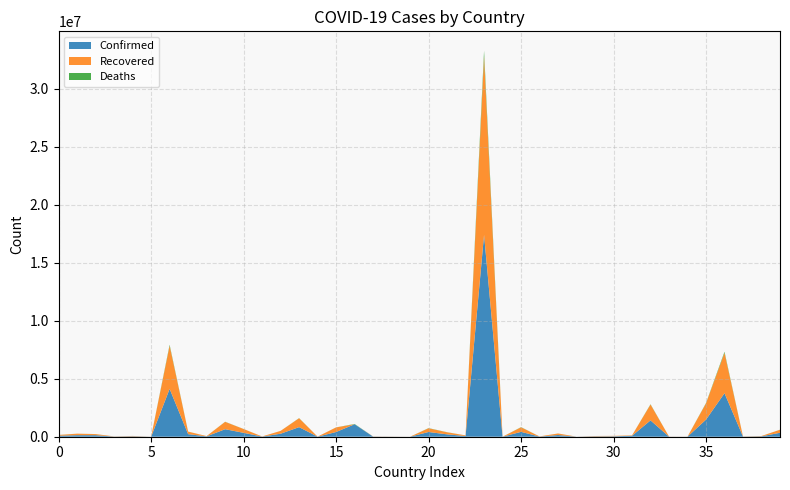

Reading left to right, list all the values displayed in this chart.

Confirmed: Afghanistan=89861	Albania=132459	Algeria=133388	Andorra=13813	Angola=36705	Antigua and Barbuda=1263	Argentina=4124190	Armenia=223682	Australia=30262	Austria=648620	Azerbaijan=335171	Bahamas=12092	Bahrain=258731	Bangladesh=826922	Barbados=4036	Belarus=405663	Belgium=1076338	Belize=12938	Benin=8109	Bhutan=1813	Bolivia=406954	Bosnia and Herzegovina=204597	Botswana=59480	Brazil=17412766	Brunei=248	Bulgaria=420336	Burkina Faso=13459	Burma=145603	Burundi=5013	Cabo Verde=31571	Cambodia=38969	Cameroon=80090	Canada=1409496	Central African Republic=7101	Chad=4942	Chile=1476473	Colombia=3753224	Congo (Brazzaville)=12121	Congo (Kinshasa)=35228	Costa Rica=339900
Recovered: Afghanistan=61410	Albania=129842	Algeria=92852	Andorra=13591	Angola=30282	Antigua and Barbuda=1214	Argentina=3721350	Armenia=215195	Australia=23677	Austria=633939	Azerbaijan=328580	Bahamas=11081	Bahrain=244579	Bangladesh=766266	Barbados=3971	Belarus=398742	Belgium=0	Belize=12463	Benin=7979	Bhutan=1467	Bolivia=321665	Bosnia and Herzegovina=177122	Botswana=55617	Brazil=15400169	Brunei=239	Bulgaria=389495	Burkina Faso=13272	Burma=132928	Burundi=773	Cabo Verde=30316	Cambodia=32967	Cameroon=35261	Canada=1366469	Central African Republic=6859	Chad=4767	Chile=1399187	Colombia=3477656	Congo (Brazzaville)=11211	Congo (Kinshasa)=27825	Costa Rica=261195
Deaths: Afghanistan=3527	Albania=2453	Algeria=3571	Andorra=127	Angola=831	Antigua and Barbuda=42	Argentina=85343	Armenia=4484	Australia=910	Austria=10661	Azerbaijan=4953	Bahamas=236	Bahrain=1221	Bangladesh=13118	Barbados=47	Belarus=2978	Belgium=25088	Belize=325	Benin=102	Bhutan=1	Bolivia=15542	Bosnia and Herzegovina=9479	Botswana=896	Brazil=487401	Brunei=3	Bulgaria=17900	Burkina Faso=167	Burma=3244	Burundi=8	Cabo Verde=273	Cambodia=348	Cameroon=1310	Canada=25895	Central African Republic=98	Chad=174	Chile=30707	Colombia=95778	Congo (Brazzaville)=160	Congo (Kinshasa)=834	Costa Rica=4322